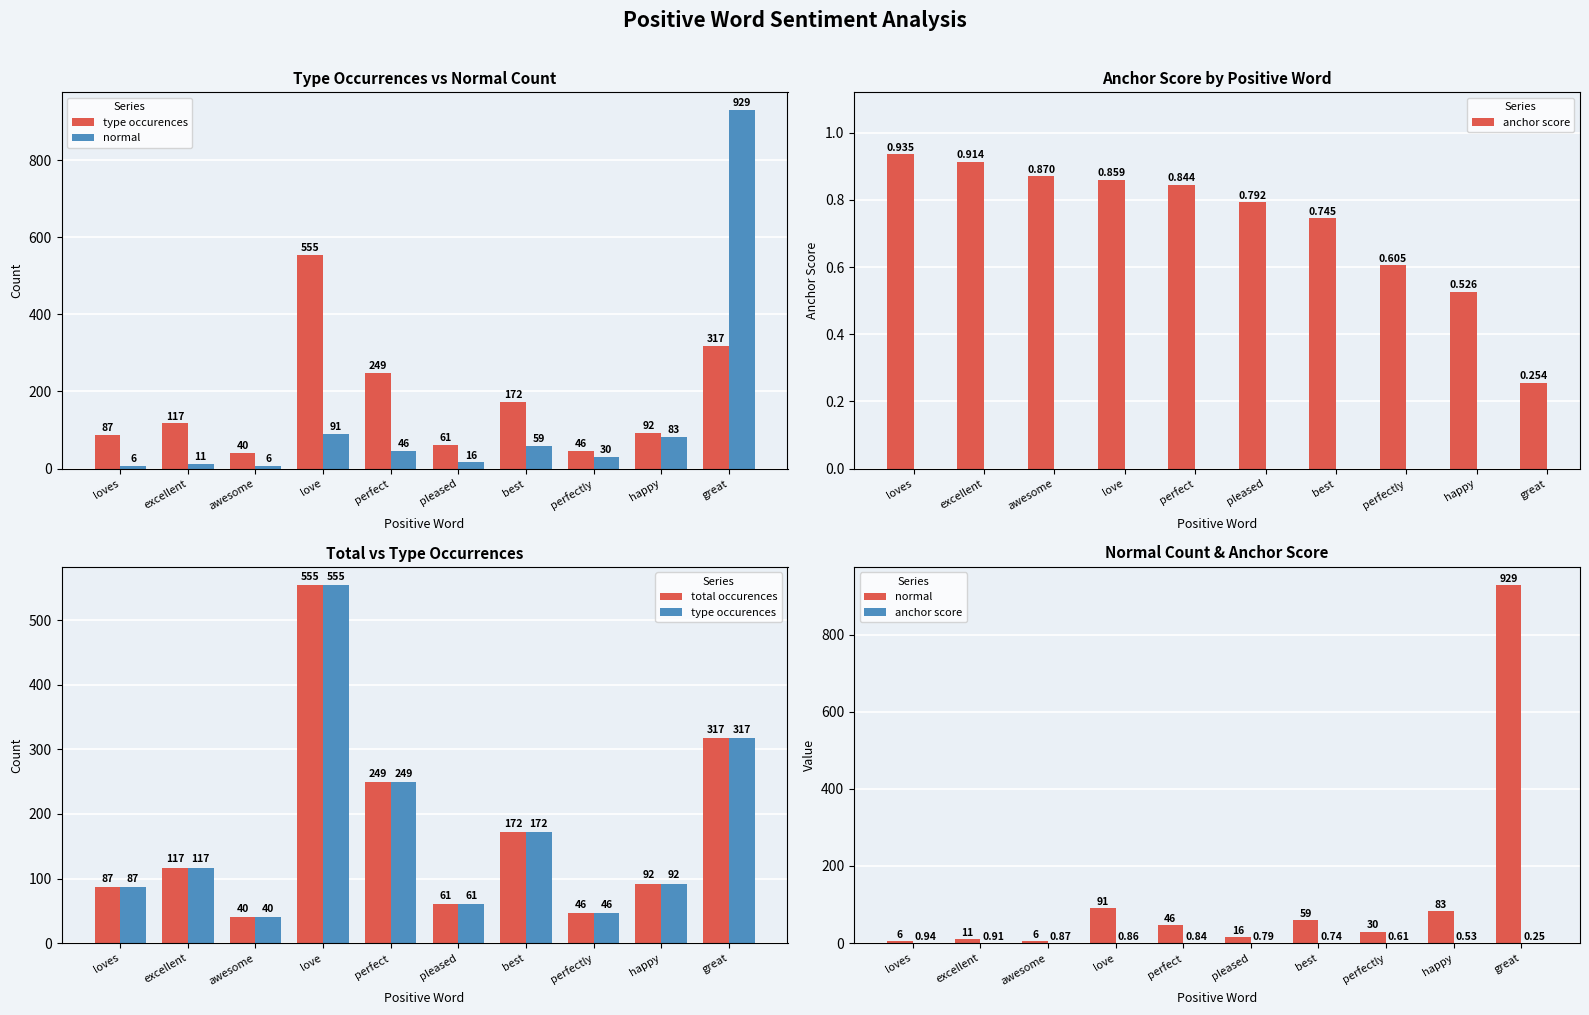

The normal series shows 91.0 at love. True or false?

True